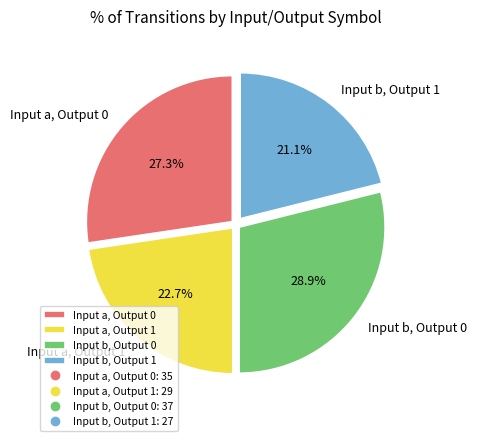

Which slice is the smallest?

Input b, Output 1